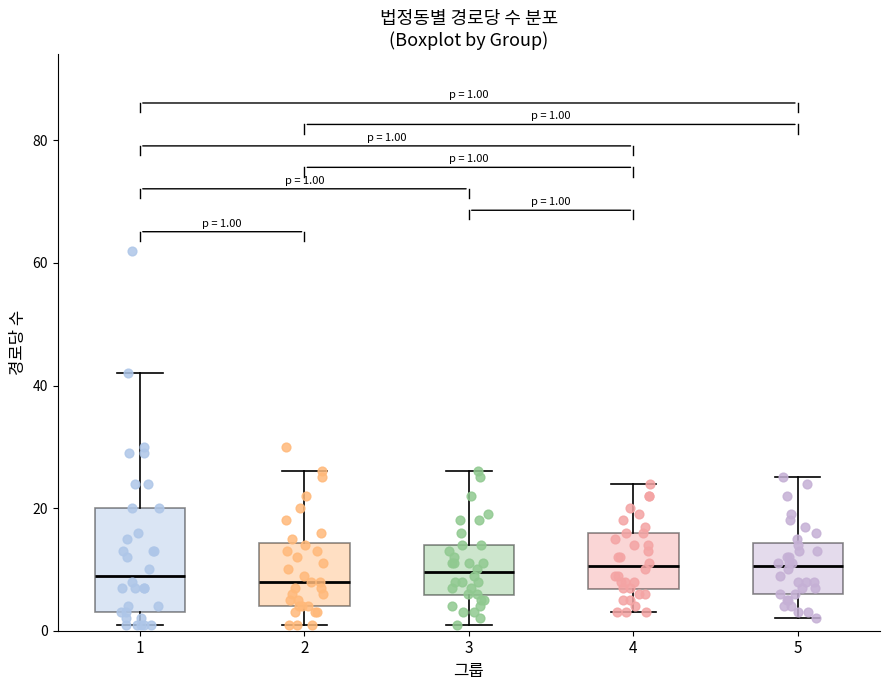

Which box is the tallest, from its lower edge to its upper edge?

1